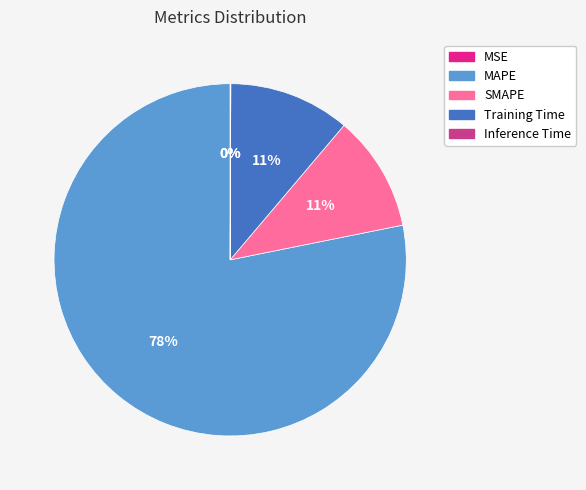

Between MAPE and MSE, which is larger?

MAPE